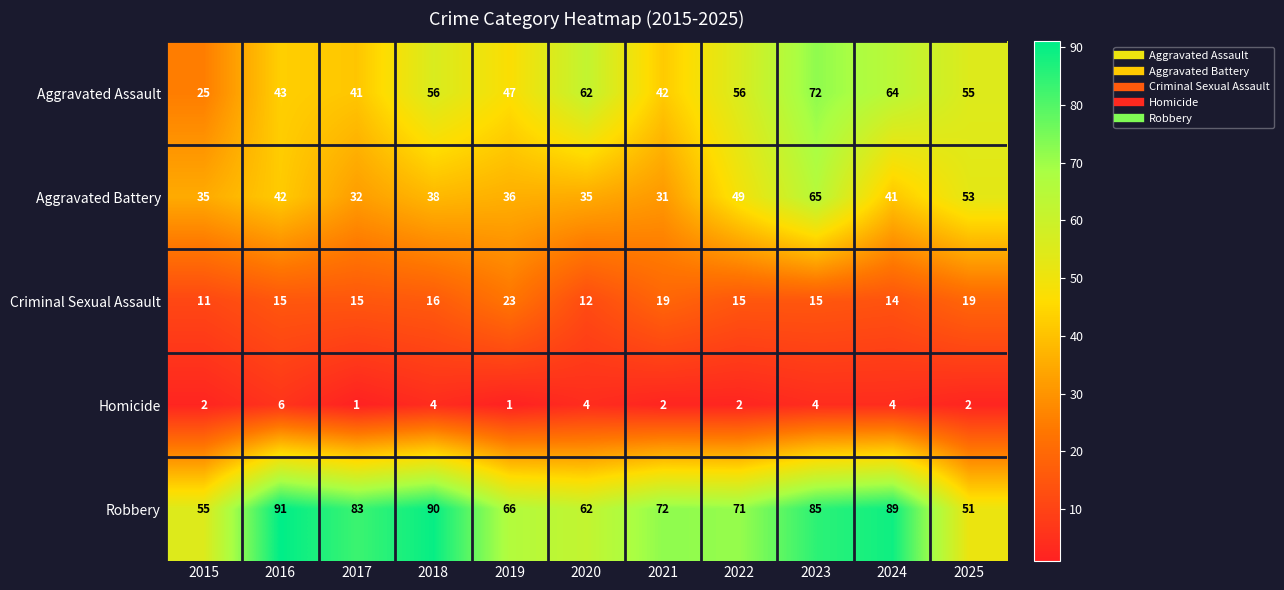

What is the greatest value displayed?

91